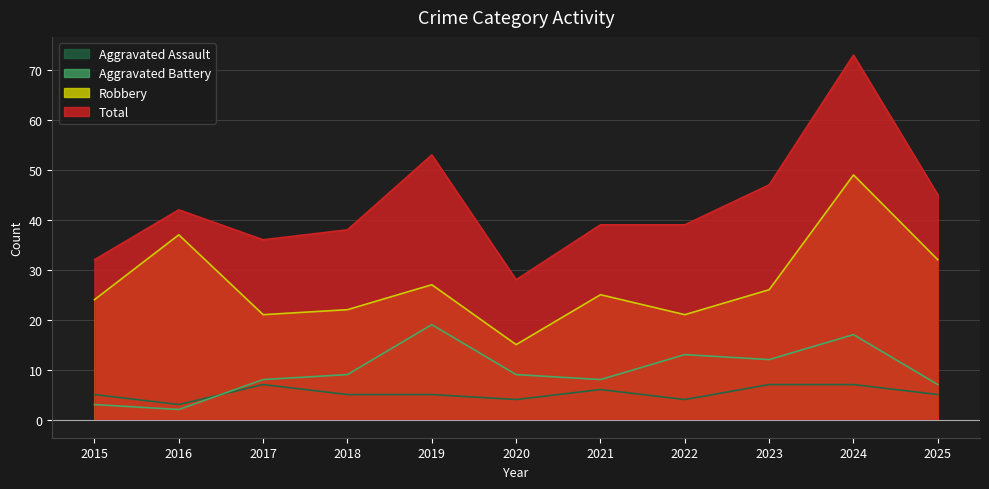

What is the difference between the maximum and second lowest values in the Aggravated Battery series?

16